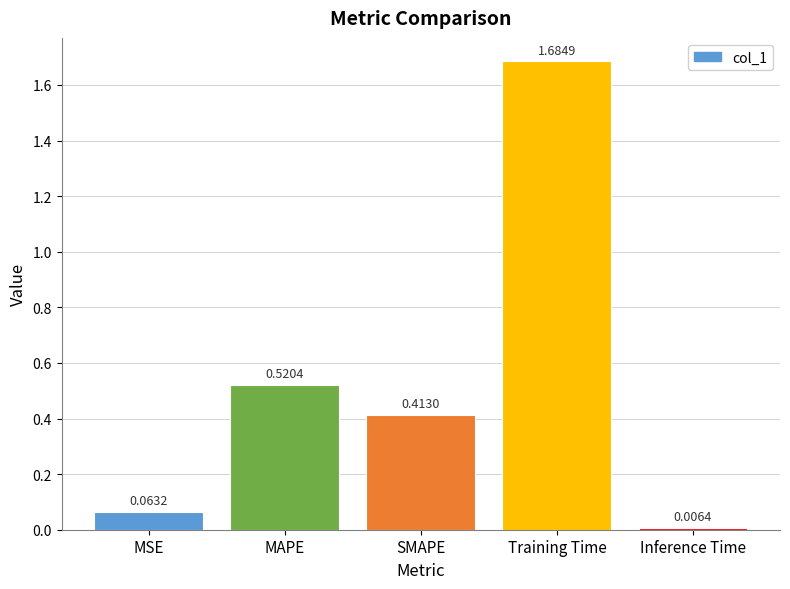

What is the sum of all values?

2.7